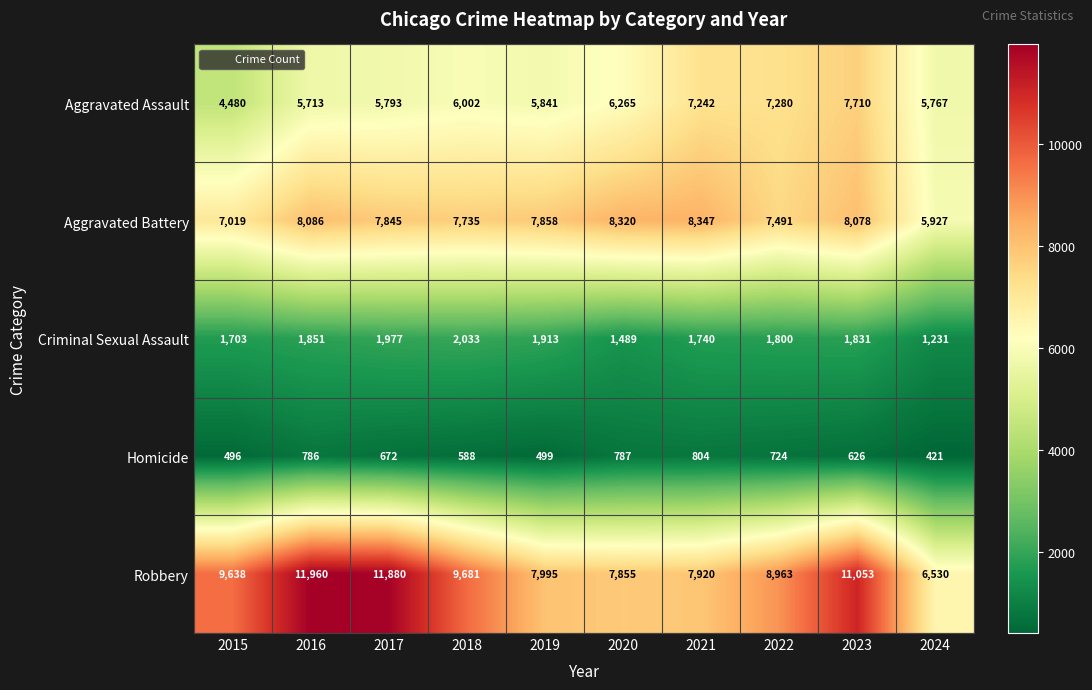

What is the sum of the Aggravated Assault values at 2016 and 2021?

12955